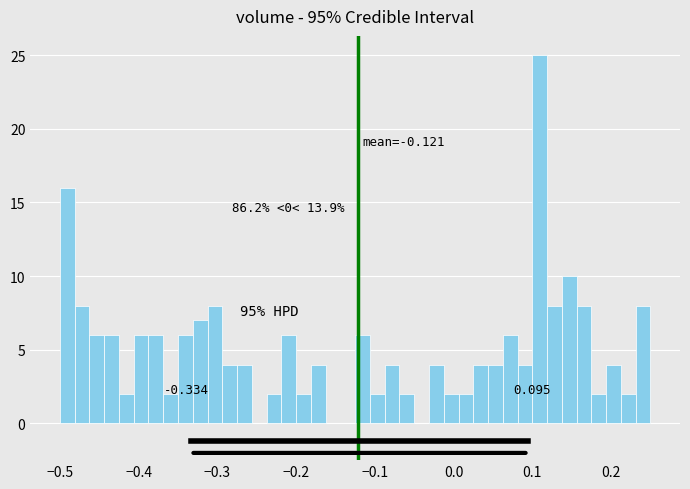

Read against the x-axis, roughly where is the centre of the tallest bar?

0.11